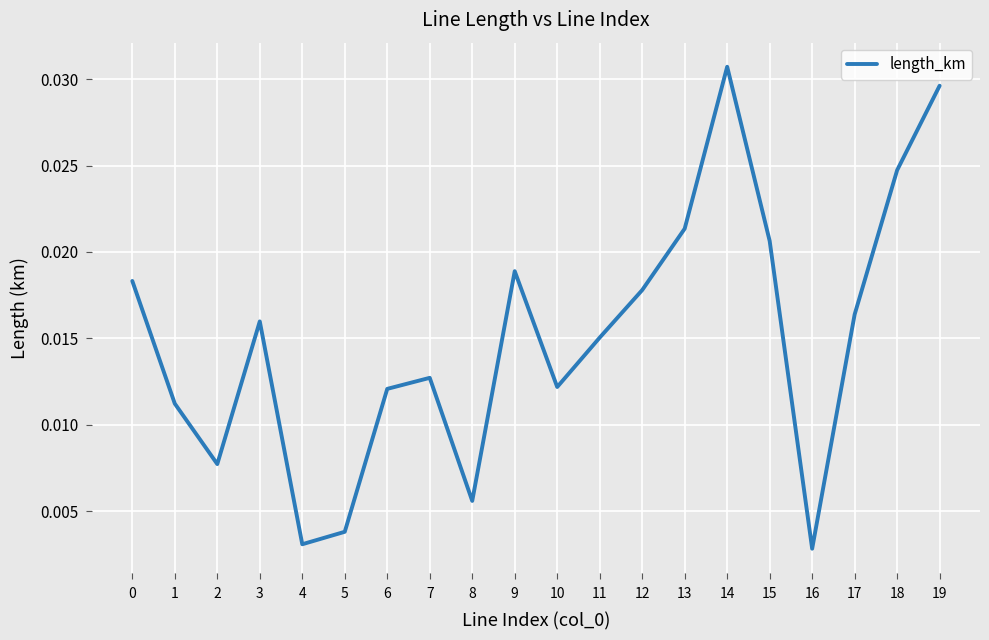

What is the sum of all values?

0.3